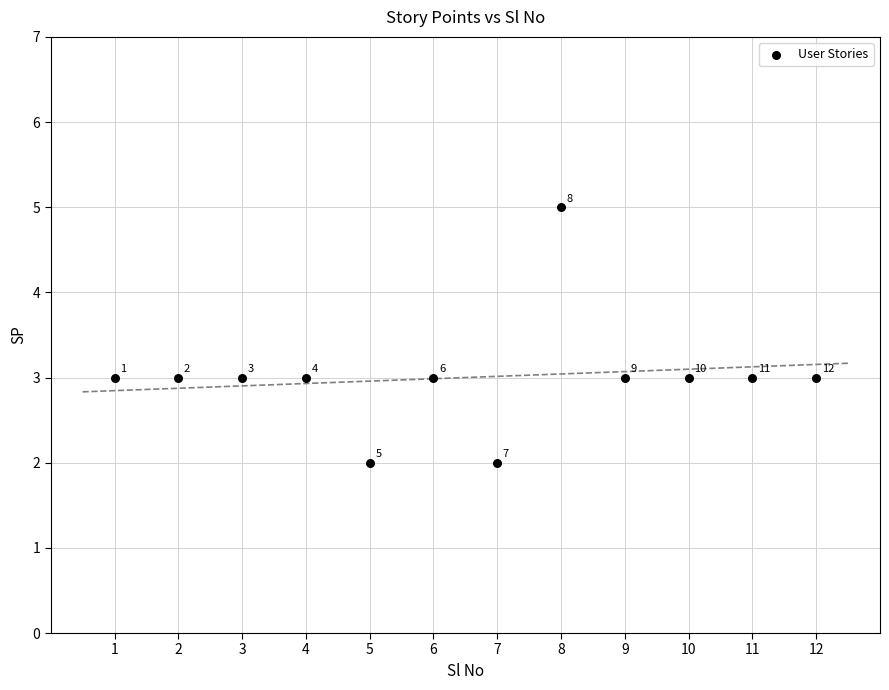

What Y value in the scatter plot is closest to 3?

3